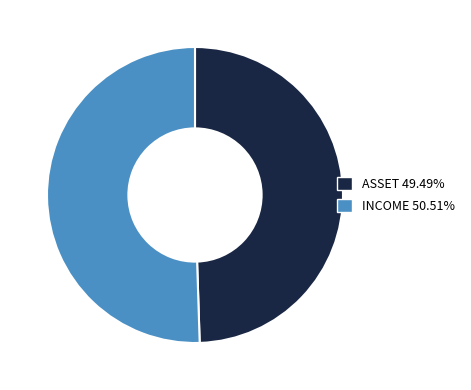

What is the largest slice in the pie chart?

INCOME